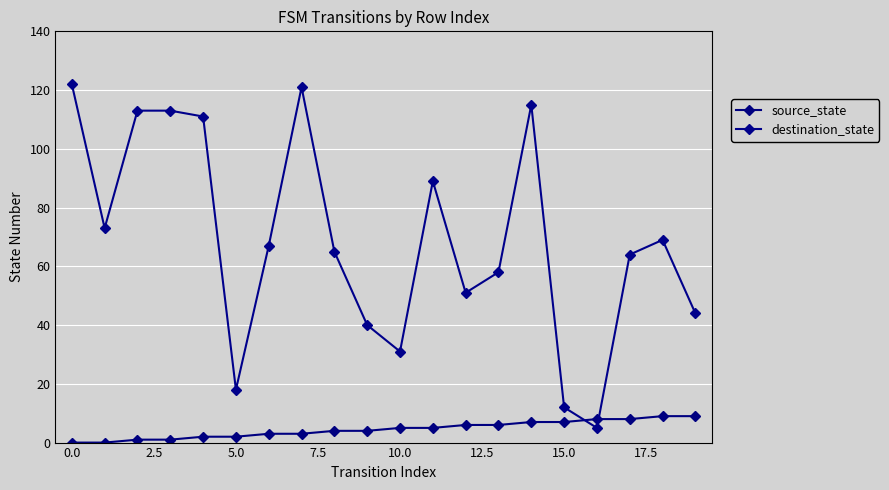

Where does the source_state series first go above 5?

12